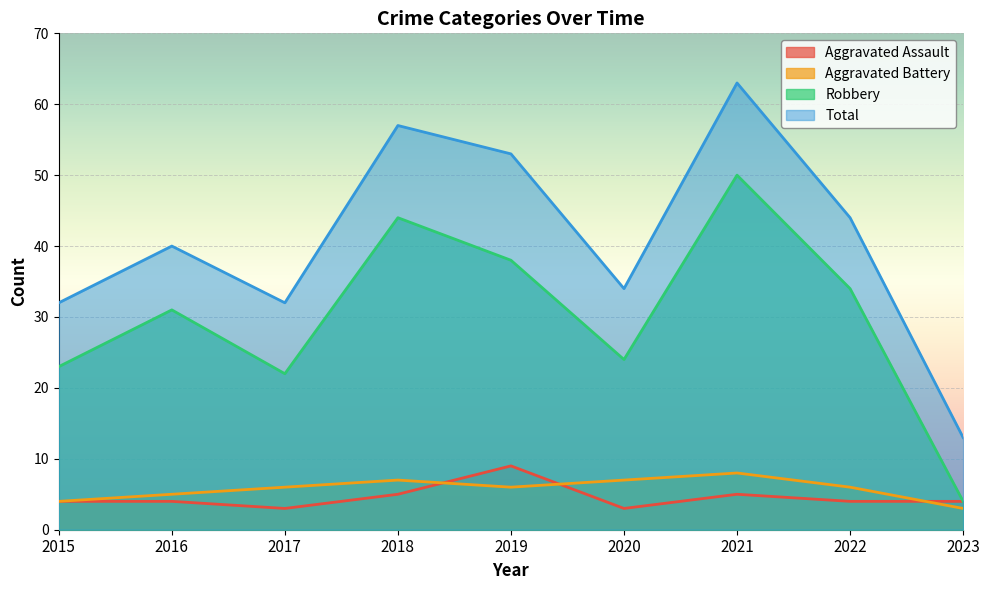

Which category has the lowest value in the Robbery series?

2023